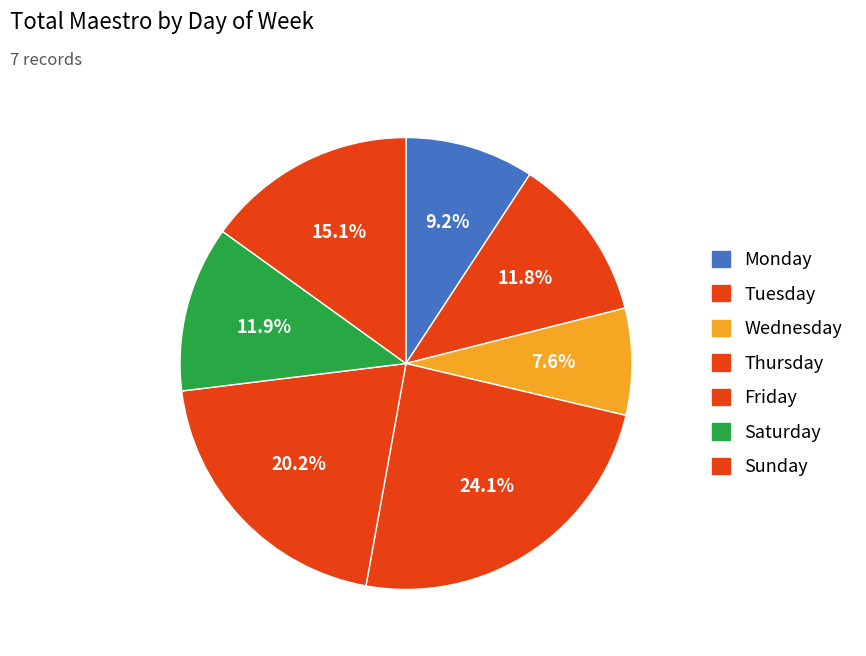

Is Saturday the majority of the pie?

No